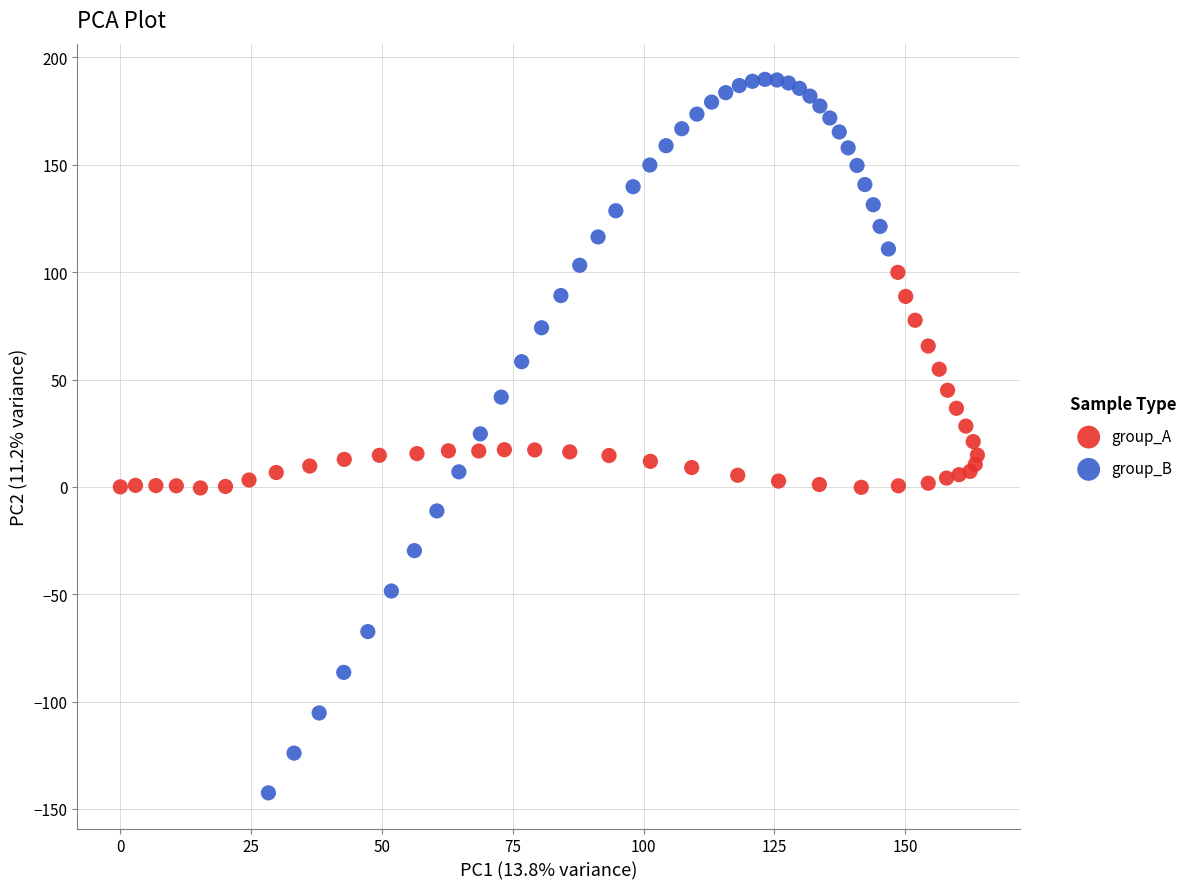

Which series reaches the minimum Y coordinate?

group_B